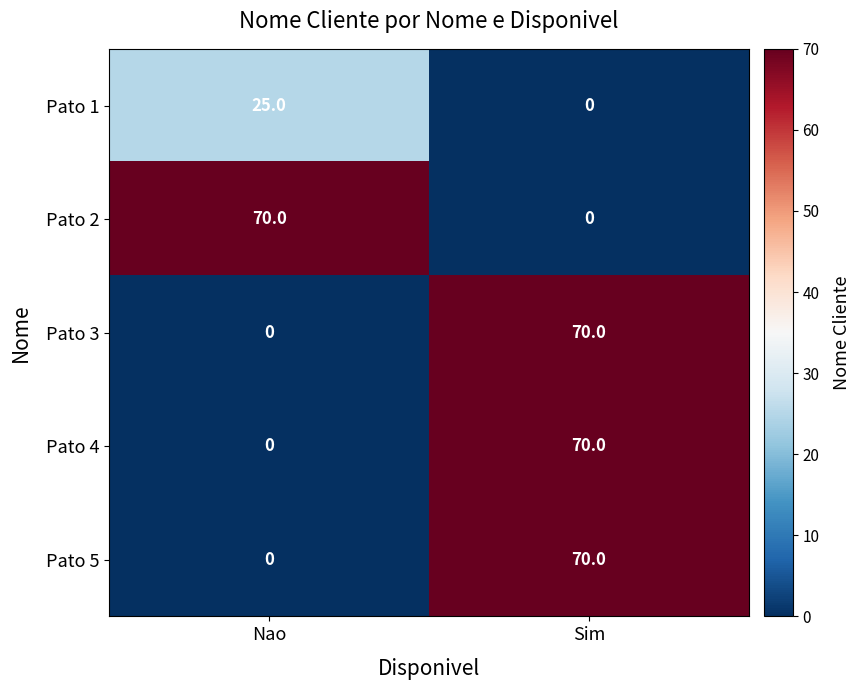

What is the total value across all series at Sim?

210